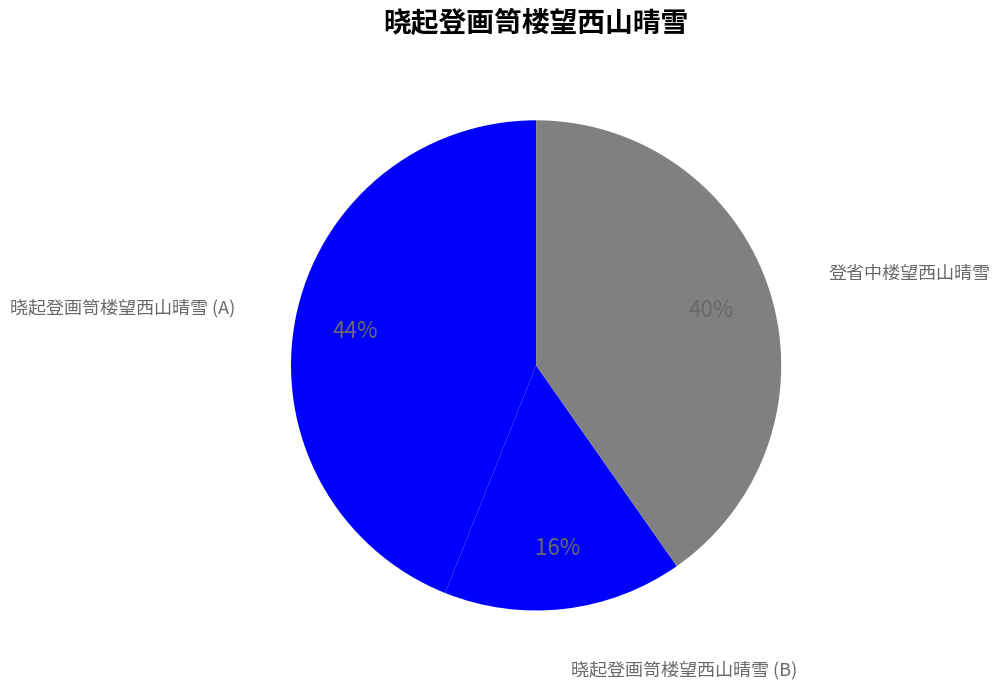

Is the sum of 晓起登画笥楼望西山晴雪 (A) and 晓起登画笥楼望西山晴雪 (B) greater than half?

Yes